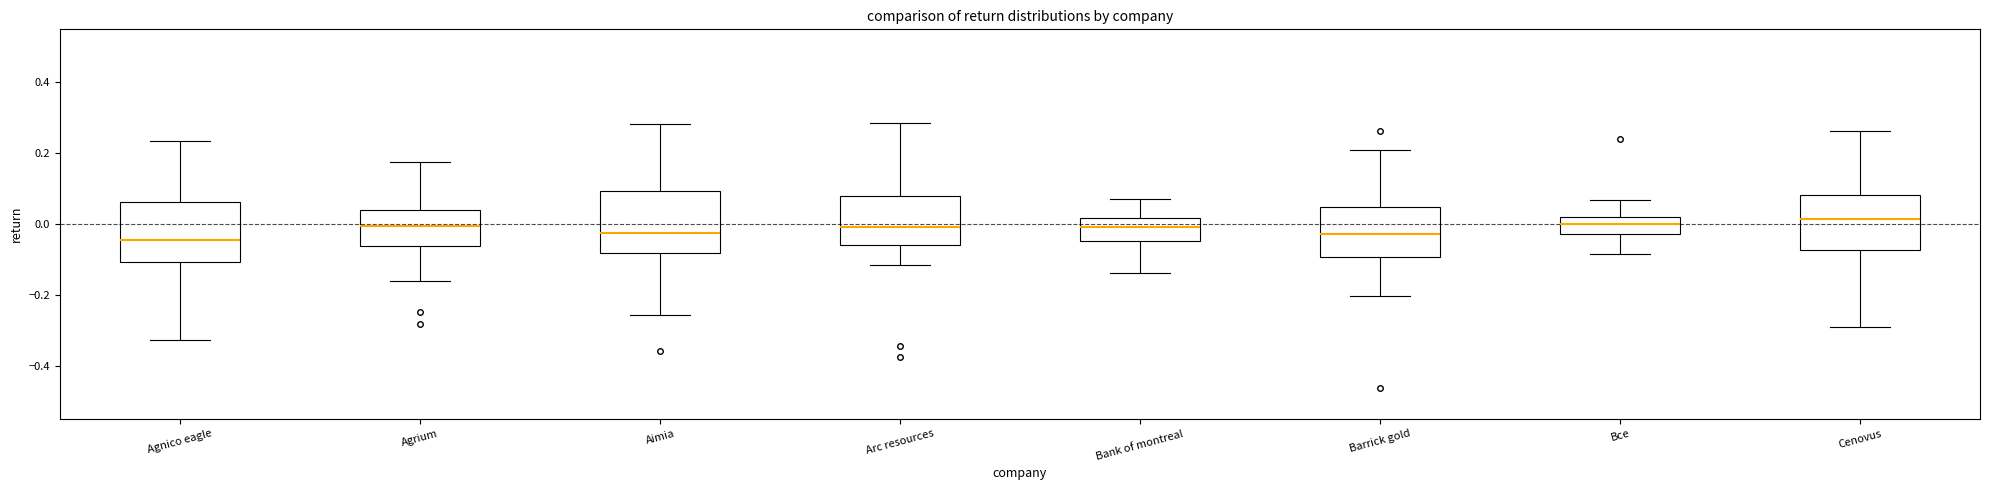

Reading left to right, transcribe this box plot: for each box, give where its median line is, the range the box spans, and where its two whiskers end, as read against the y-axis. The values are not printed on the chart, so give them approximately, as read against the axis.

Agnico eagle: median -0.04, box -0.10 to 0.06, whiskers -0.32 to 0.24
Agrium: median 0.00, box -0.06 to 0.04, whiskers -0.16 to 0.18
Aimia: median -0.02, box -0.08 to 0.10, whiskers -0.26 to 0.28
Arc resources: median 0.00, box -0.06 to 0.08, whiskers -0.12 to 0.28
Bank of montreal: median 0.00, box -0.04 to 0.02, whiskers -0.14 to 0.08
Barrick gold: median -0.02, box -0.10 to 0.04, whiskers -0.20 to 0.22
Bce: median 0.00, box -0.02 to 0.02, whiskers -0.08 to 0.06
Cenovus: median 0.02, box -0.08 to 0.08, whiskers -0.30 to 0.26